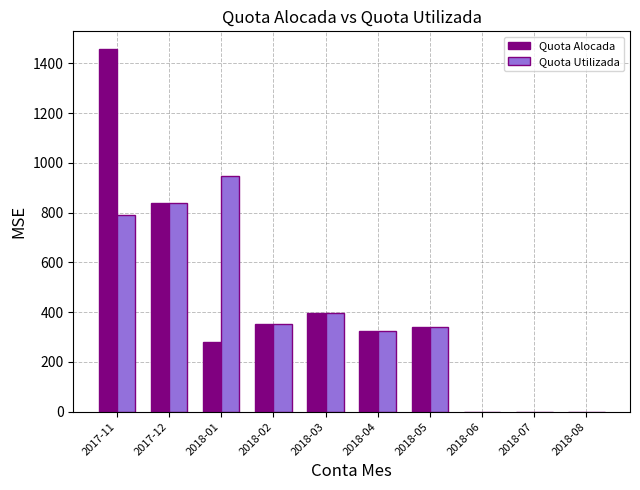

Between 2017-11 and 2017-12, which series saw the biggest shift?

Quota Alocada